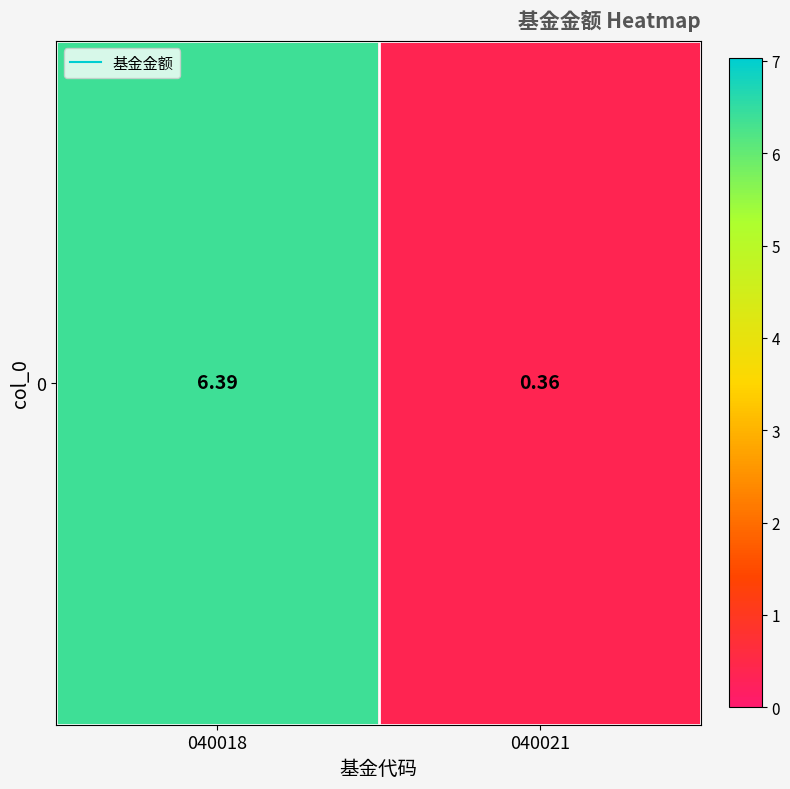

The chart shows a value of 3.1 at 040018. True or false?

False